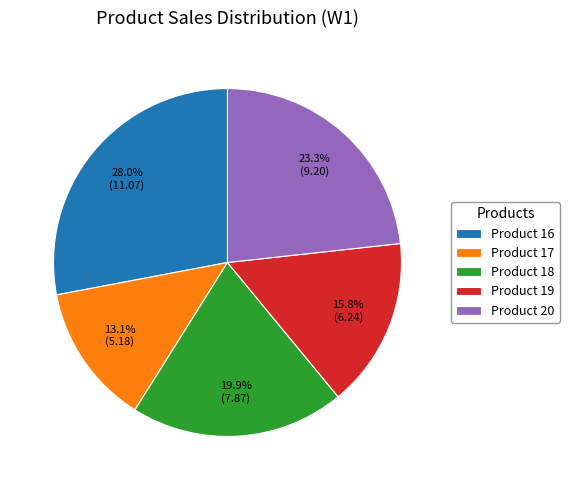

Which category has the smallest portion of the pie?

Product 17